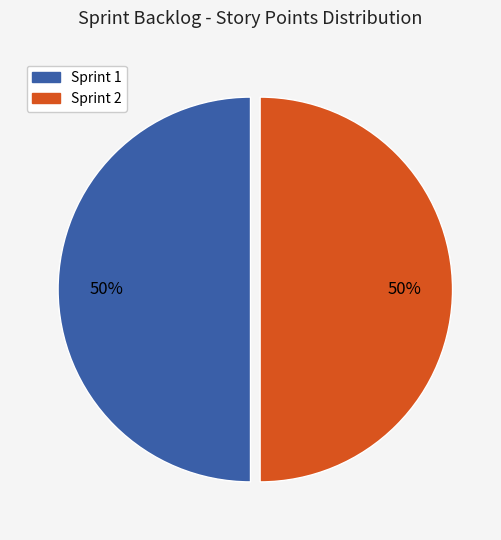

To the nearest percent, what is the difference between the largest and smallest slice percentages?

0%